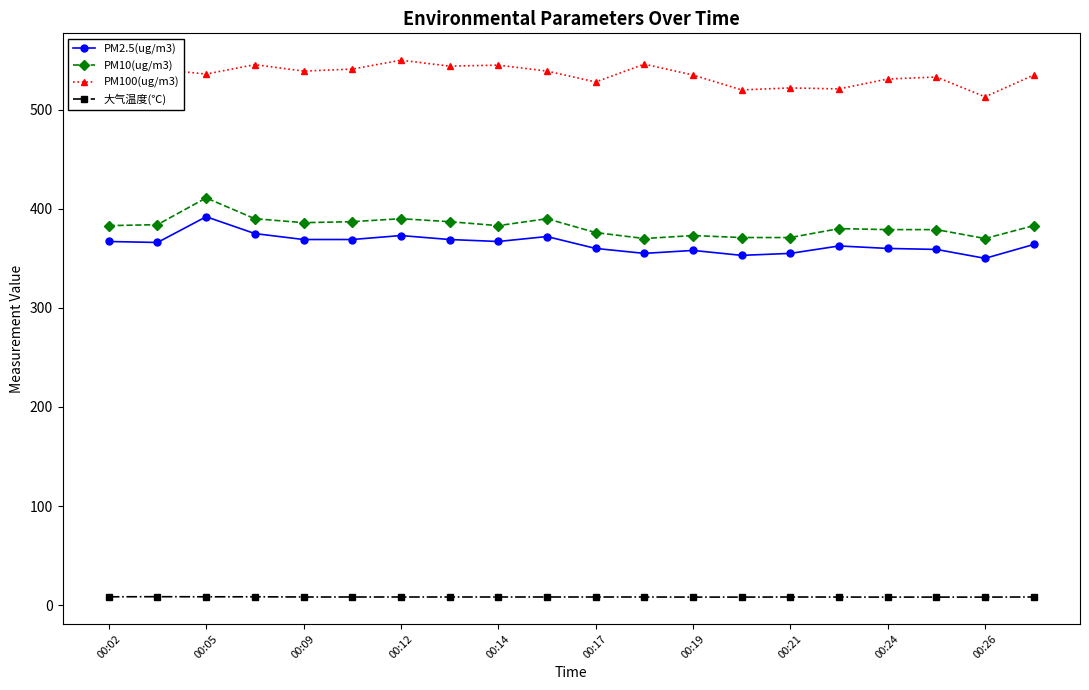

What is the value of the PM100(ug/m3) point at the 9th from the left?

545.0